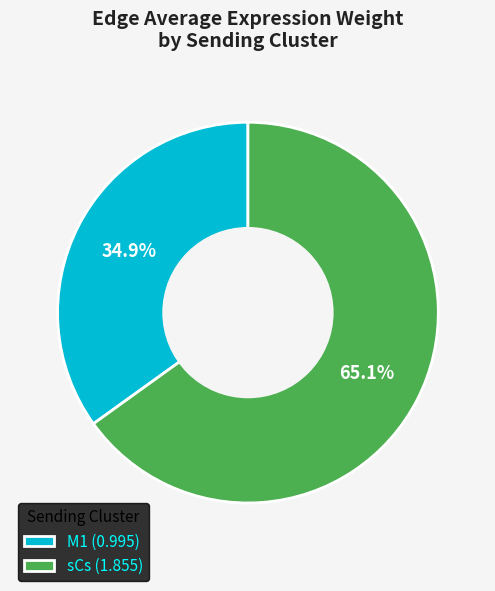

What is the largest slice in the pie chart?

sCs (1.855)